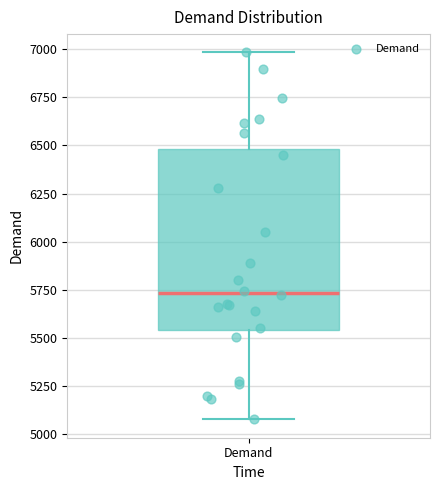

Where is the lower edge of the box for Demand on the y-axis? The values are not printed on the chart, so give them approximately, as read against the axis.

5550